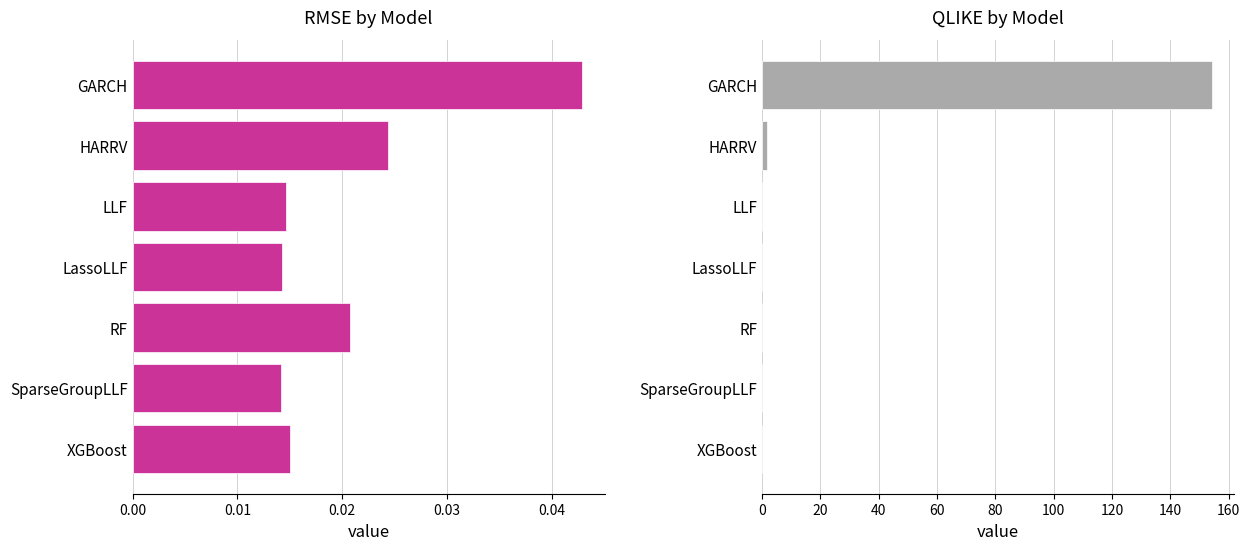

How many RMSE values are between 0 and 1?

7